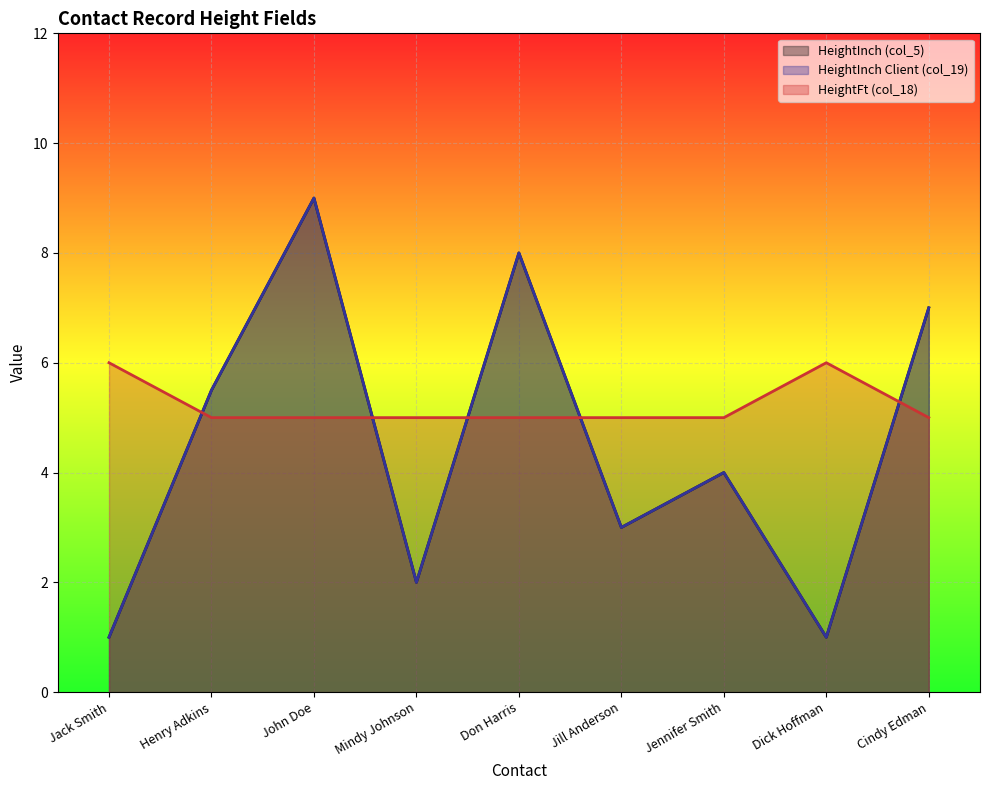

Reading left to right, list all the values displayed in this chart.

HeightInch (col_5): 1.0	5.5	9.0	2.0	8.0	3.0	4.0	1.0	7.0
HeightInch Client (col_19): 1.0	5.5	9.0	2.0	8.0	3.0	4.0	1.0	7.0
HeightFt (col_18): 6.0	5.0	5.0	5.0	5.0	5.0	5.0	6.0	5.0